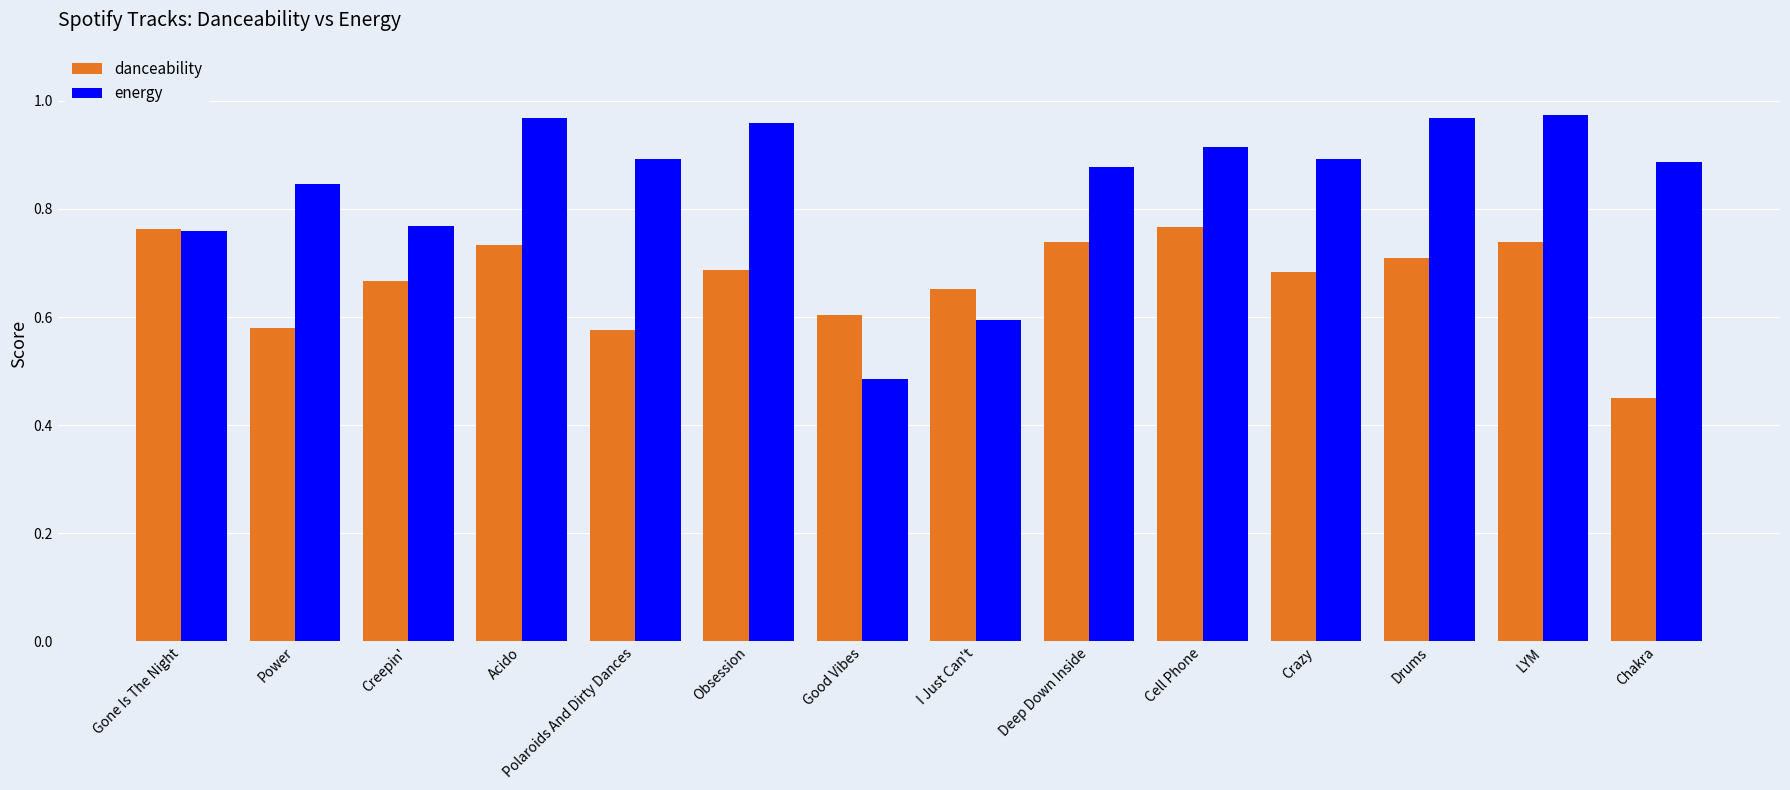

What are all the series names shown in the legend?

danceability, energy